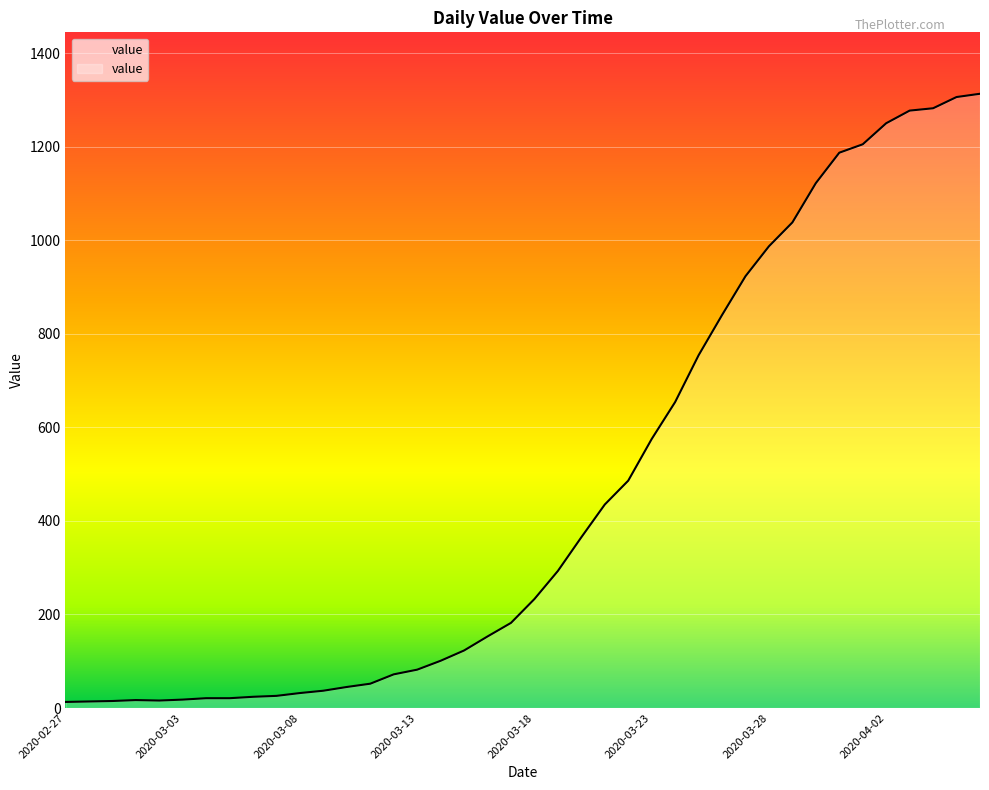

What is the greatest value displayed?

1313